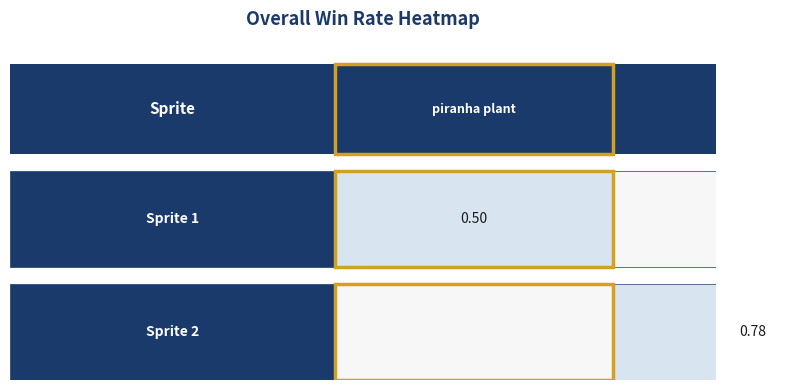

The value of Sprite 2 at 1 is 1.3. True or false?

False